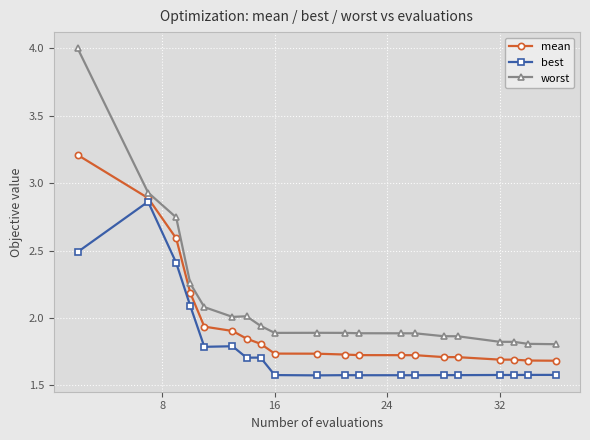

What is the value of the best point at the 1st from the left?

2.5